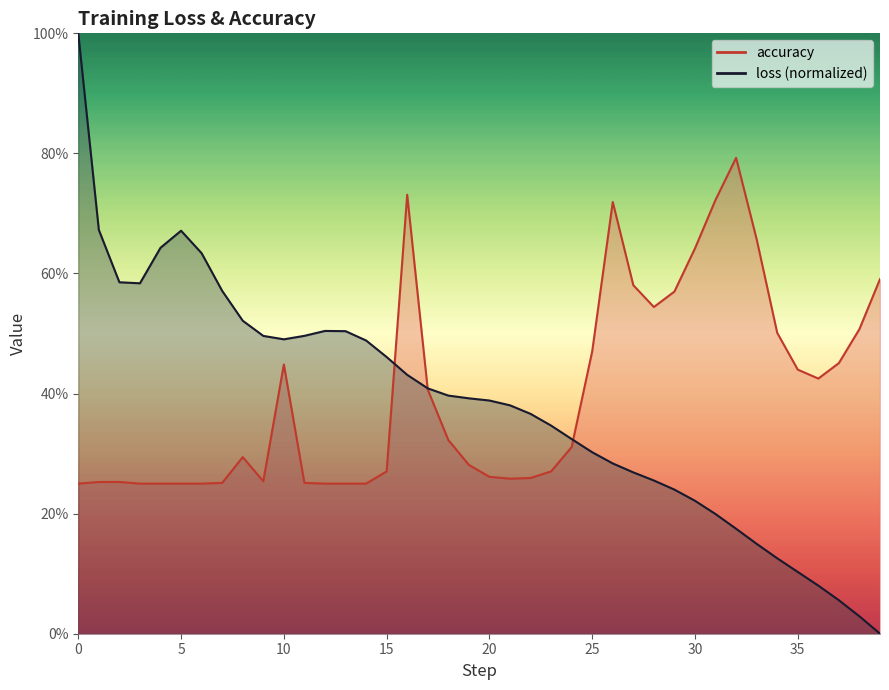

List the series in order of their peak value, highest first.

loss, accuracy